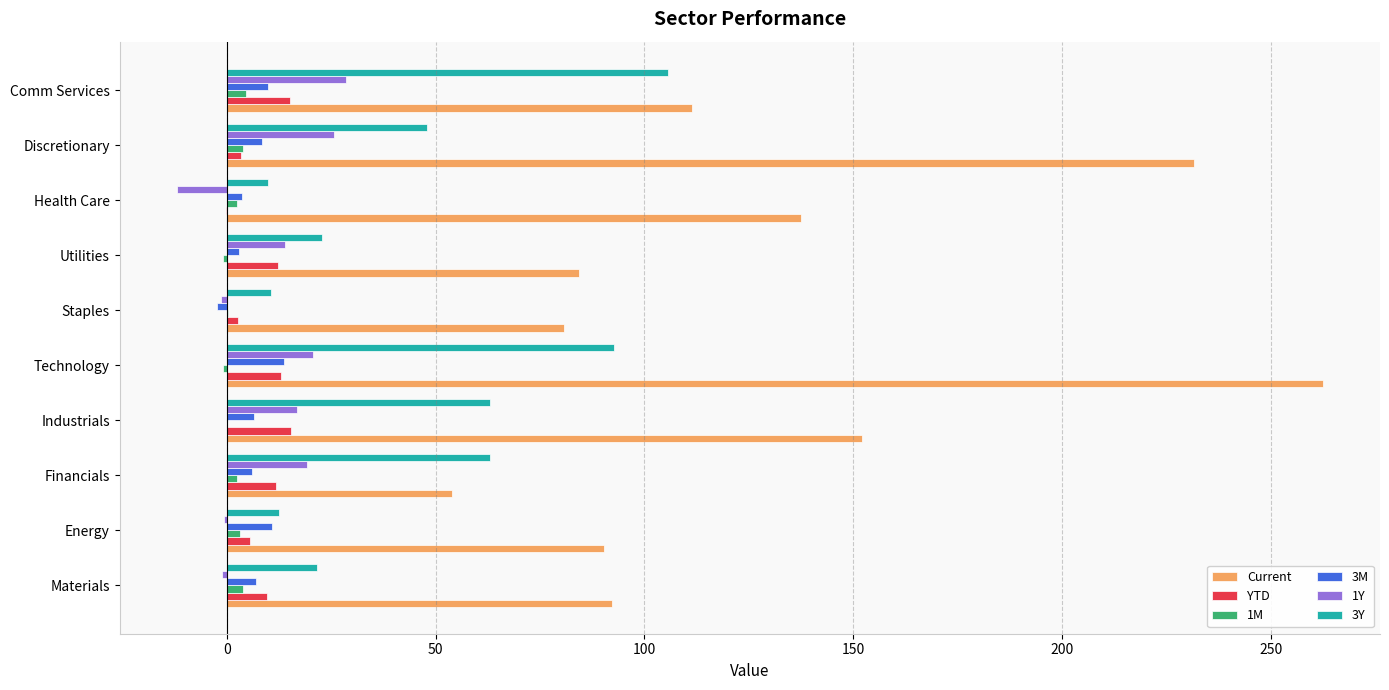

What are all the series names shown in the legend?

Current, YTD, 1M, 3M, 1Y, 3Y